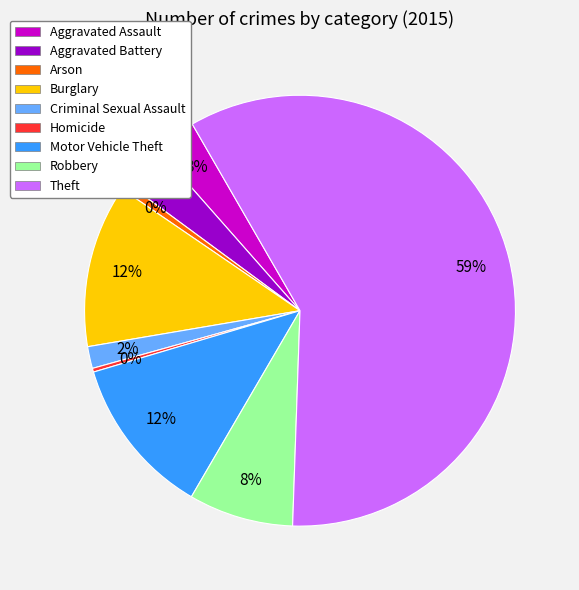

To the nearest percent, what is the combined percentage of Homicide and Theft?

59%